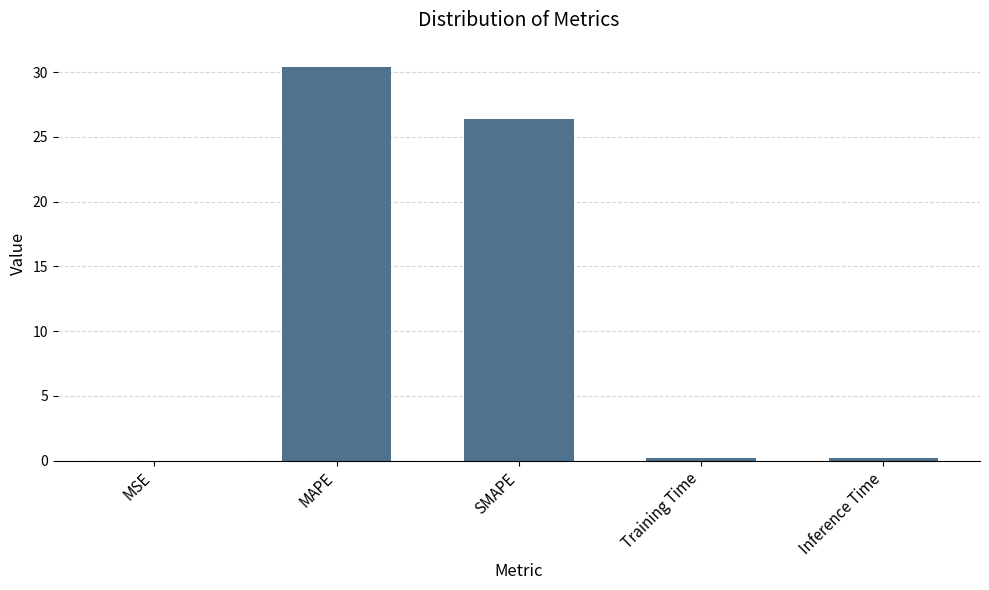

What is the sum of all values?

57.2